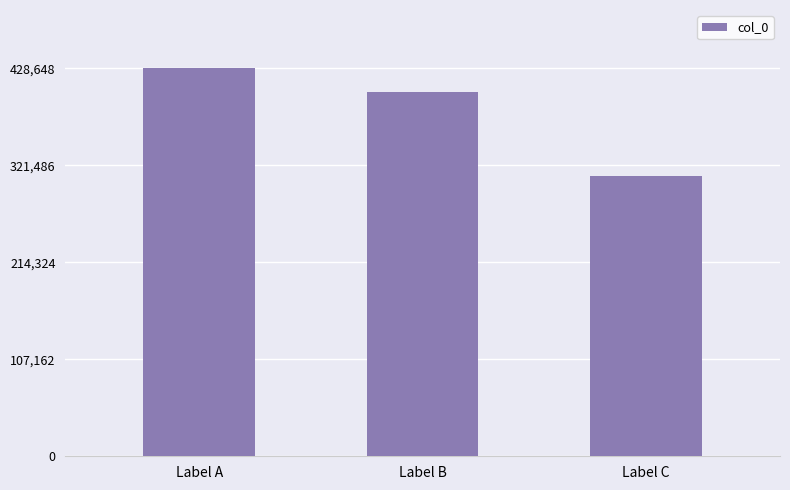

Reading right to left, extract all data points from this chart.

309356	402765	428648